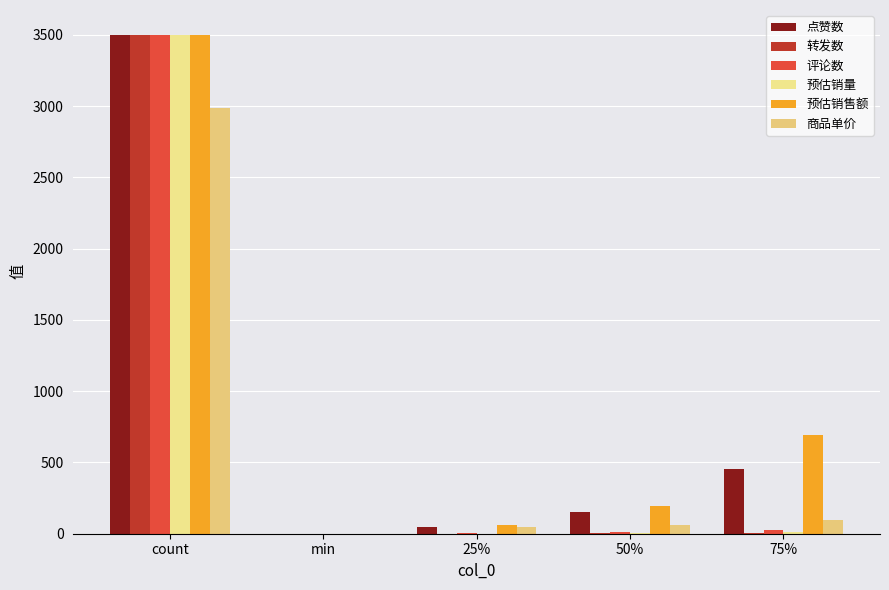

How many data points does each series have?

5